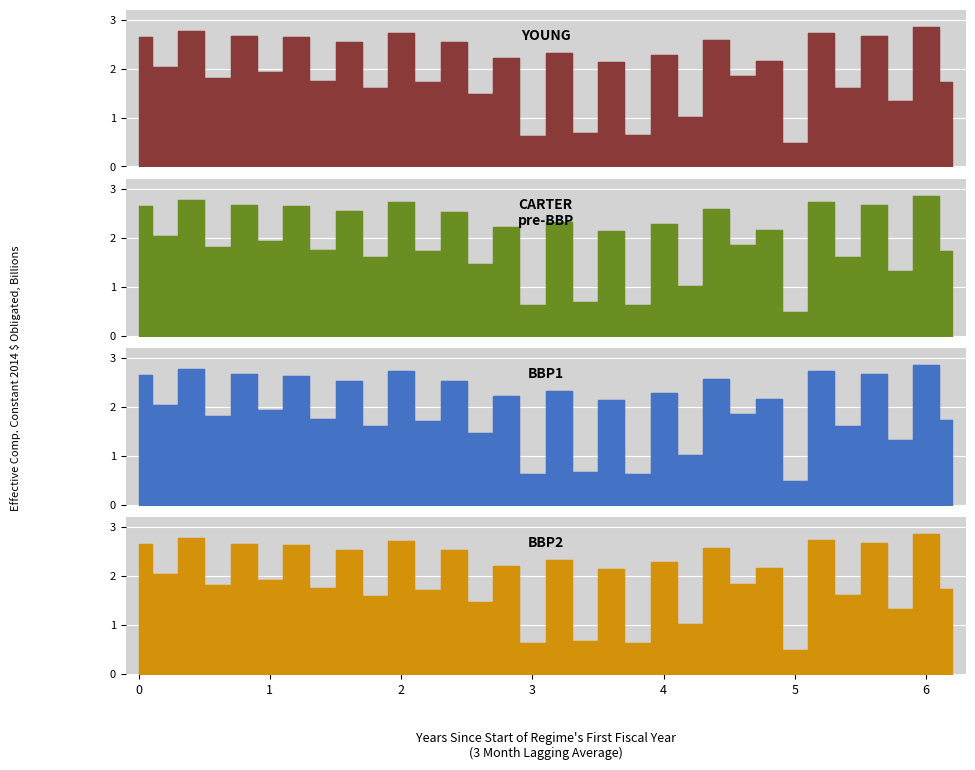

Which has a higher value, 3 or 2?

2